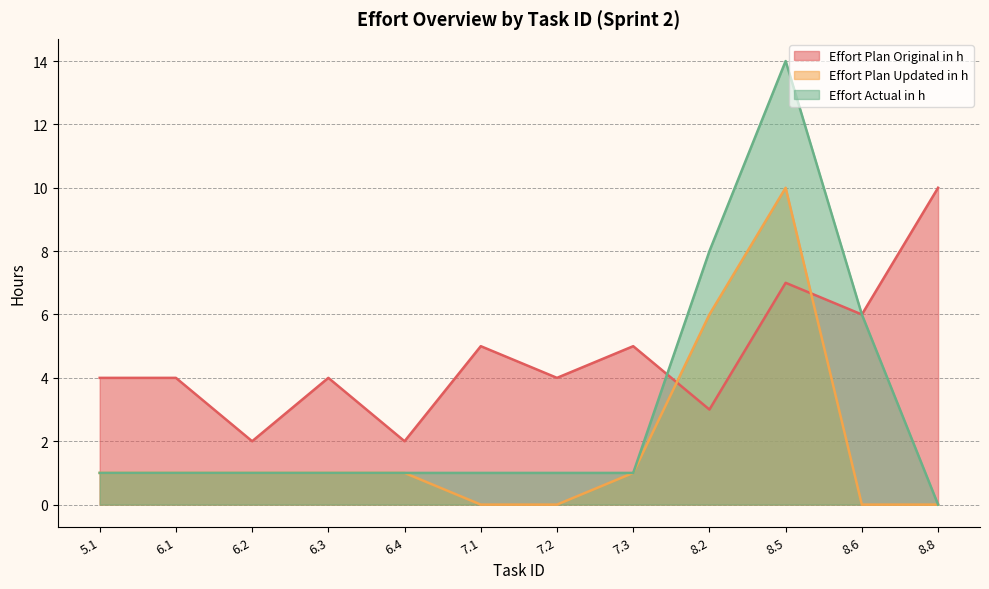

Rank the series by their average value, from lowest to highest.

Effort Plan Updated in h, Effort Actual in h, Effort Plan Original in h